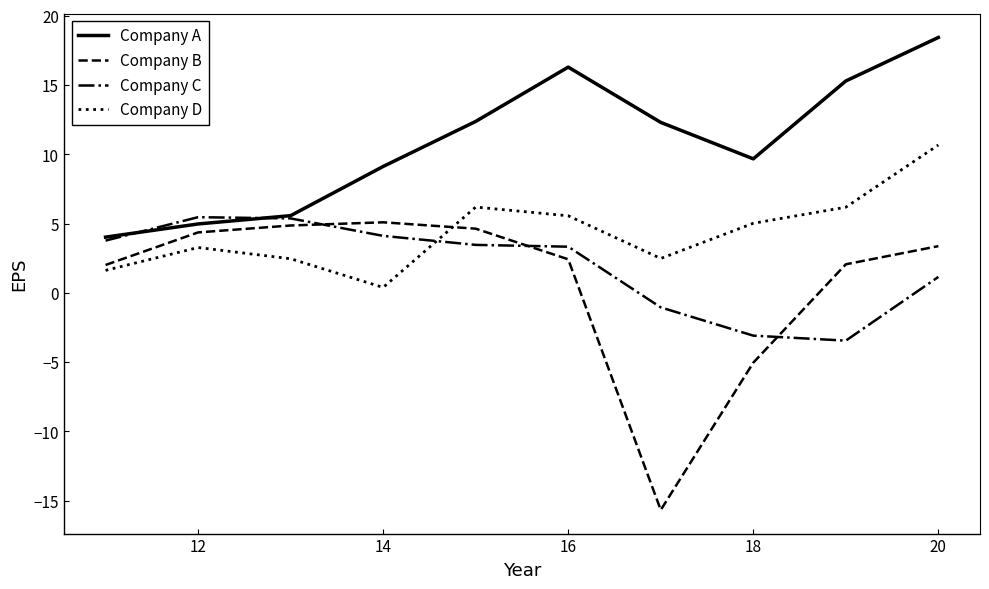

True or false: Company B and Company D intersect in this chart.

True